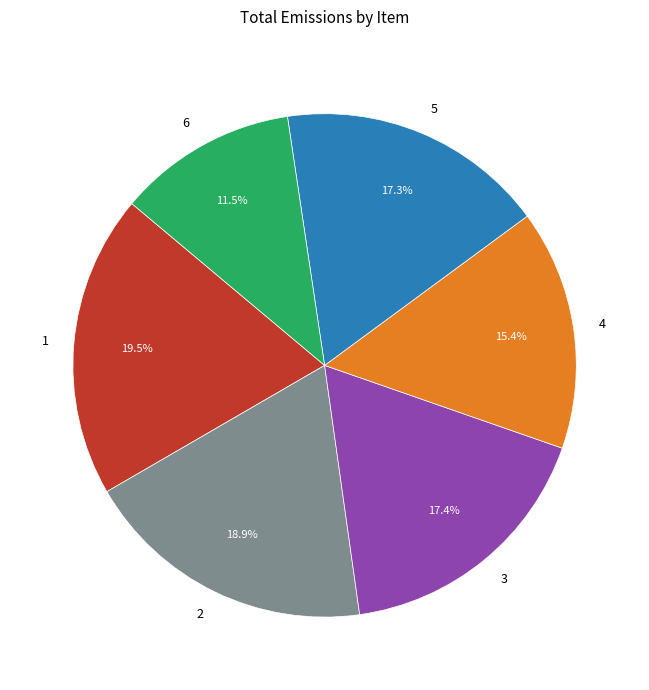

What is the ratio of the value at 5 to the value at 6?

1.5